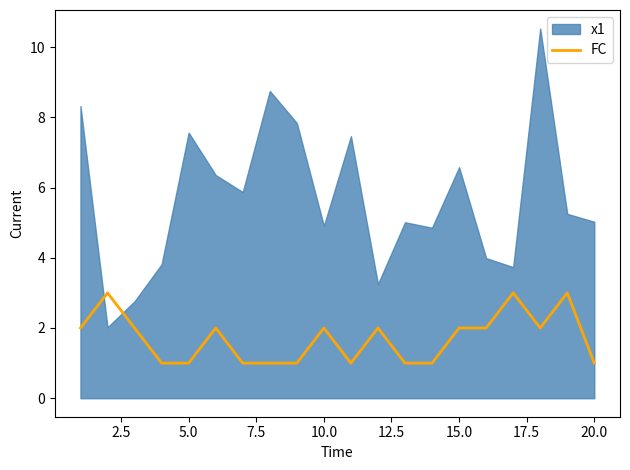

How many data points are above 2?

3